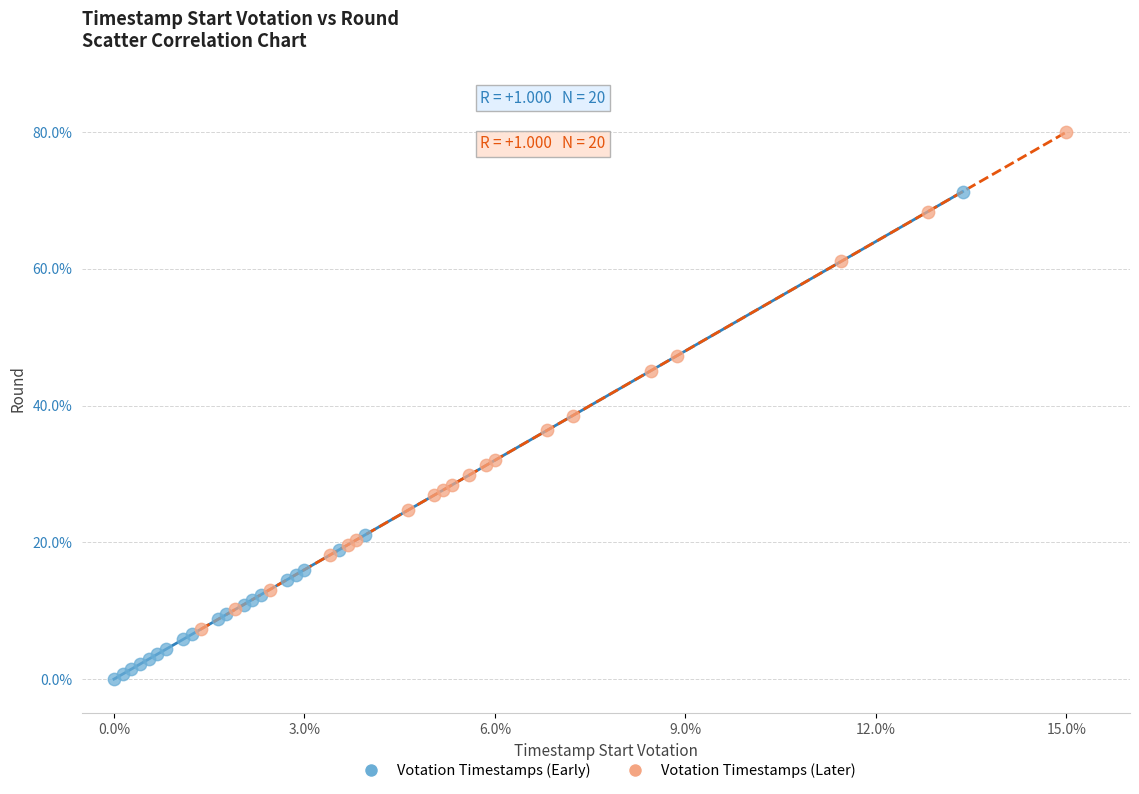

Which series contains the lowest Y value?

Votation Timestamps (Early)